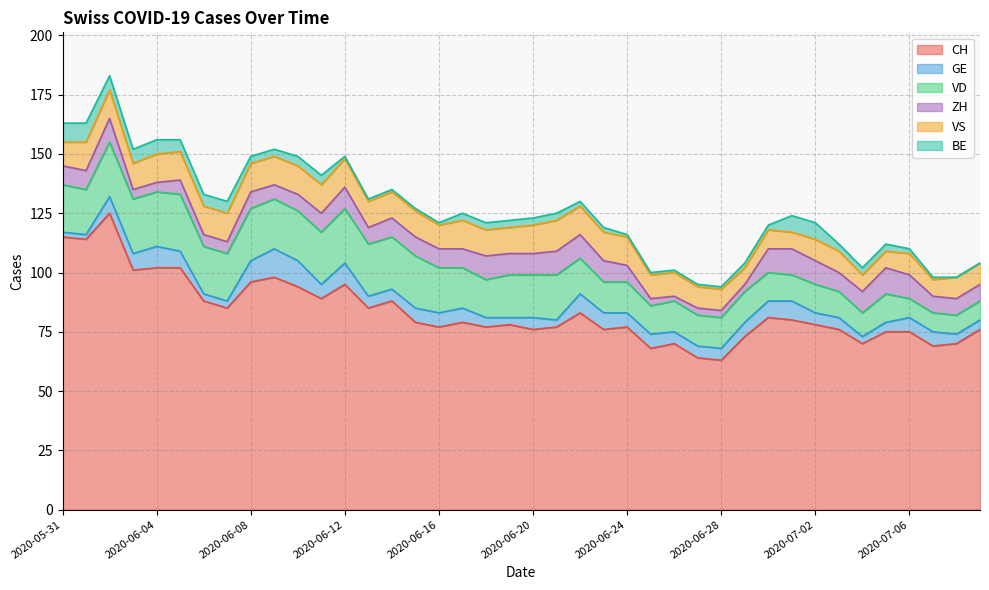

What is the highest value of the VS series?

13